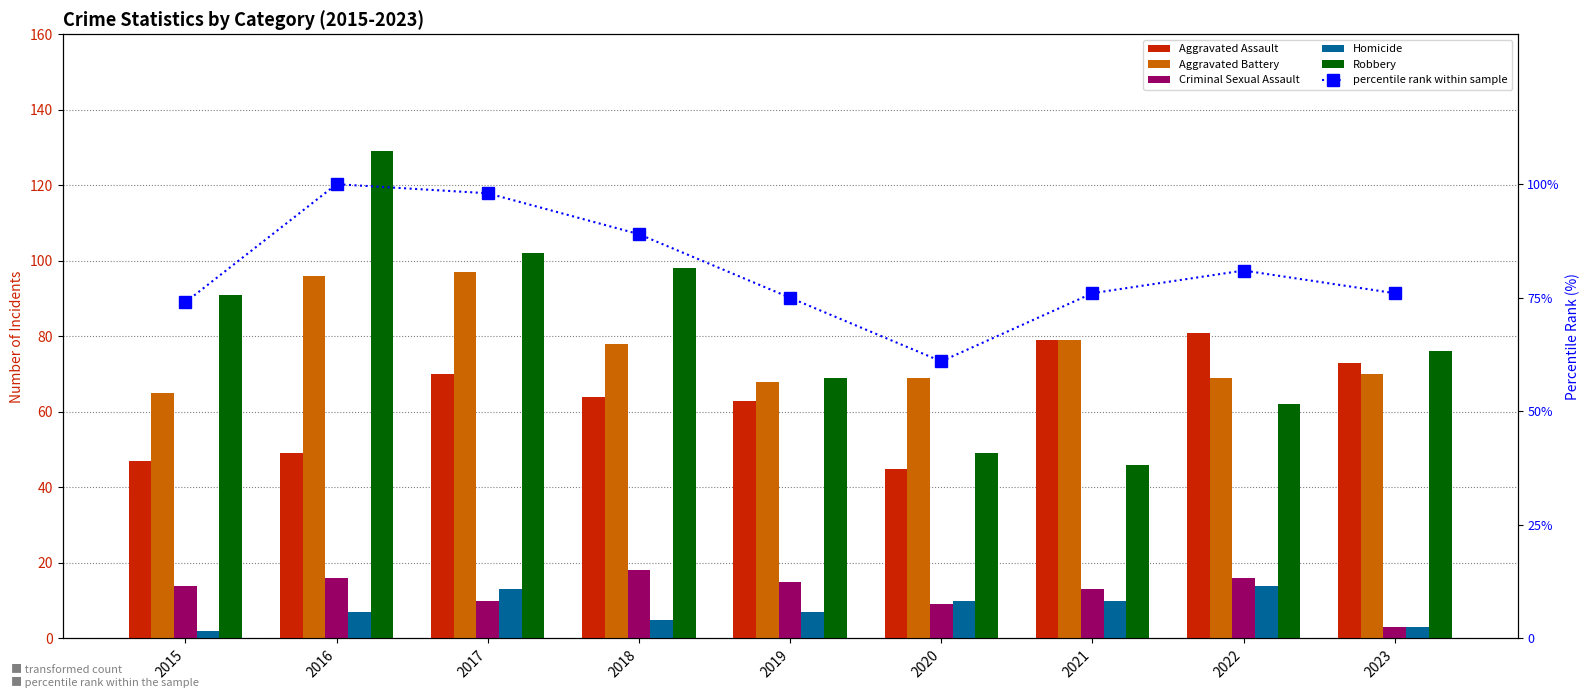

Is the value of Robbery at 2021 greater than the value of Aggravated Assault at 2015?

No